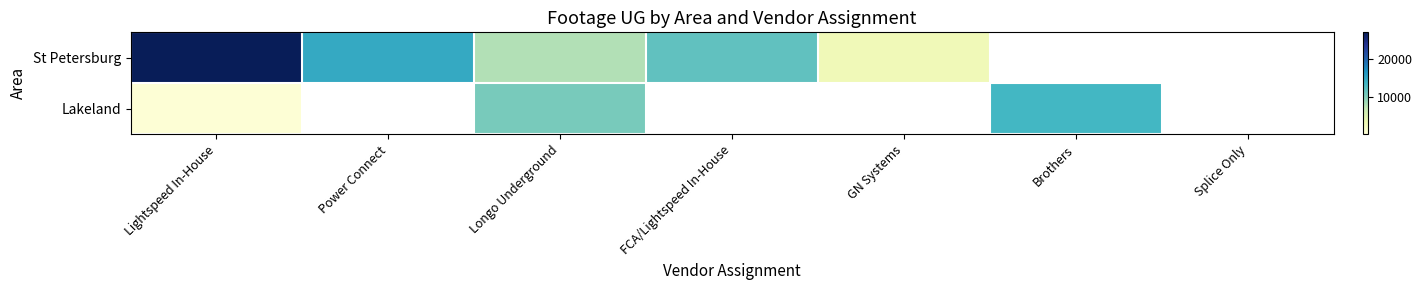

What value does the Lakeland series have at Lightspeed In-House?

865.0